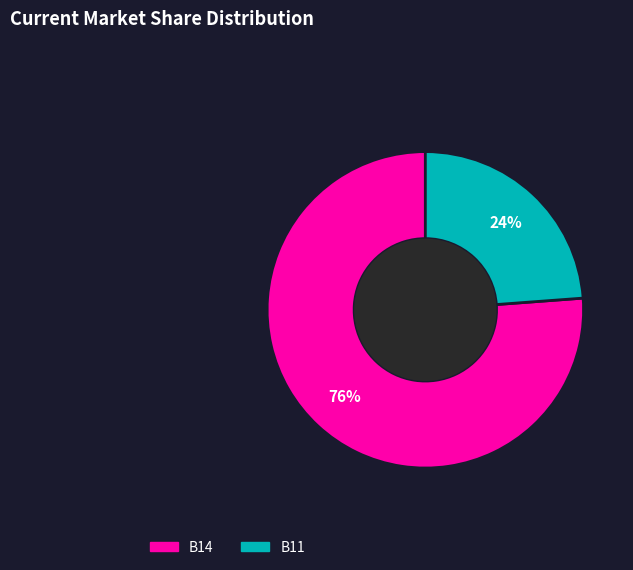

Is there any slice that represents more than half of the pie?

Yes